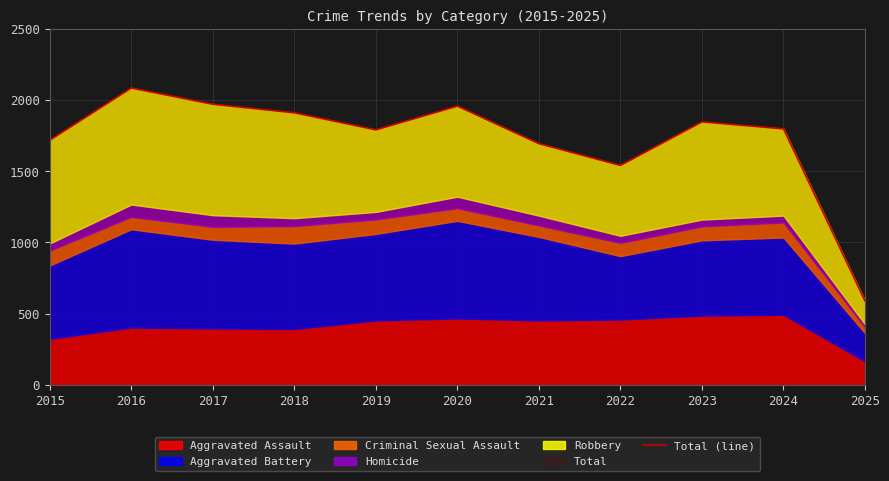

Is it true that the value at 2020 is 3201?

False